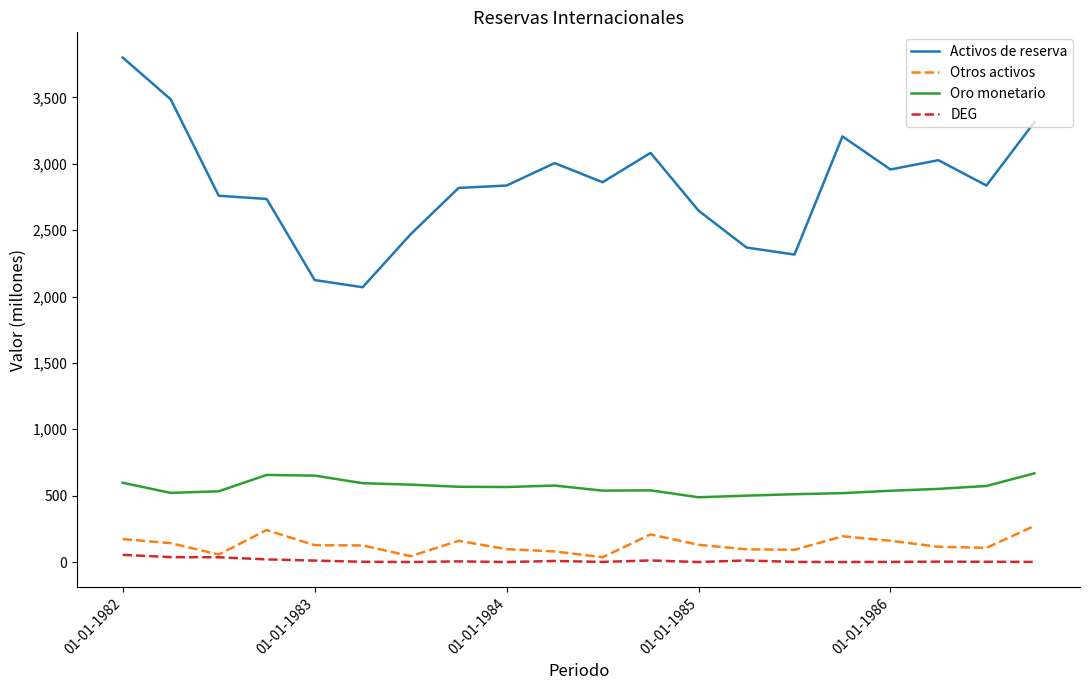

Which series has the largest range (max minus min)?

Activos de reserva